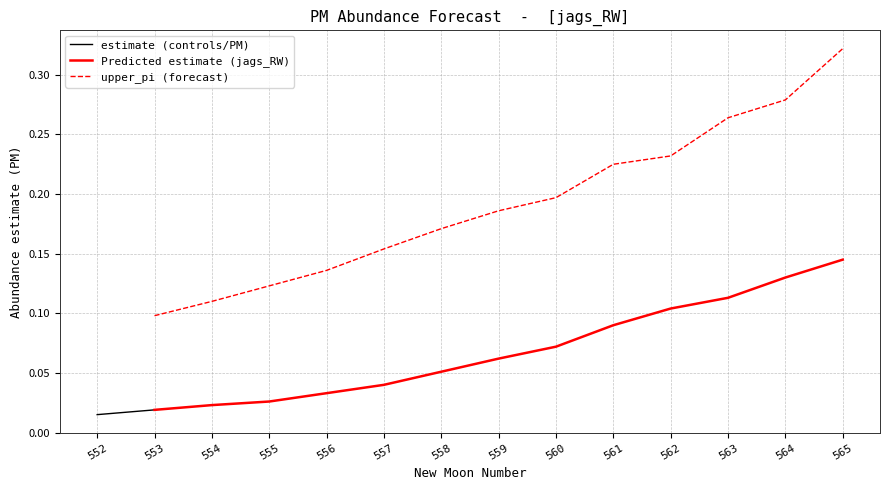

True or false: upper_pi and estimate cross at least once.

False